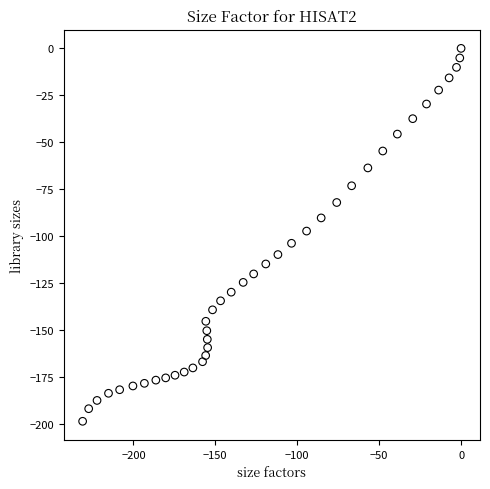

What is the range of Y values (max minus min)?

198.4